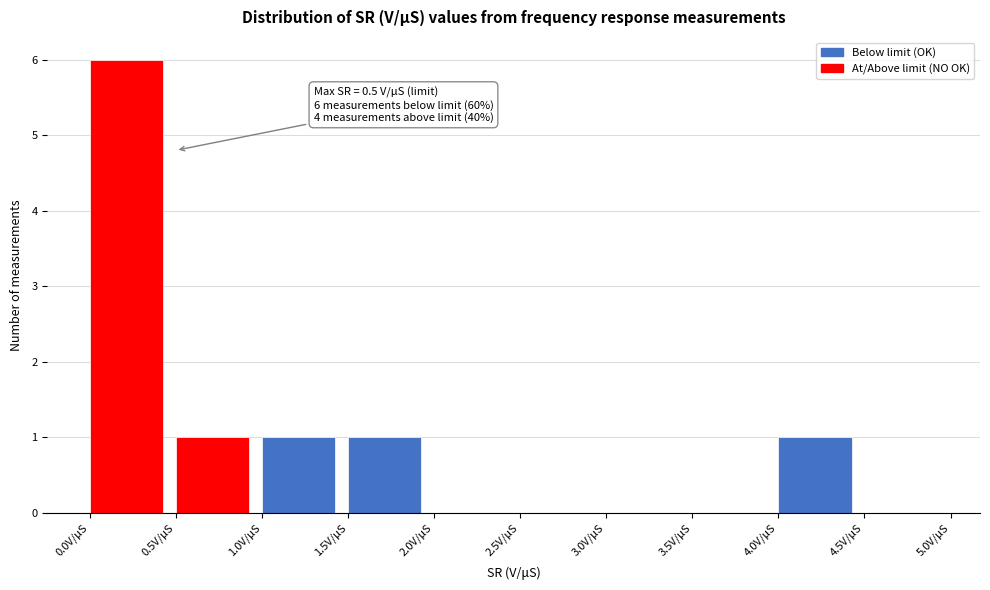

Which range on the x-axis has the tallest bar?

0.0 to 0.5